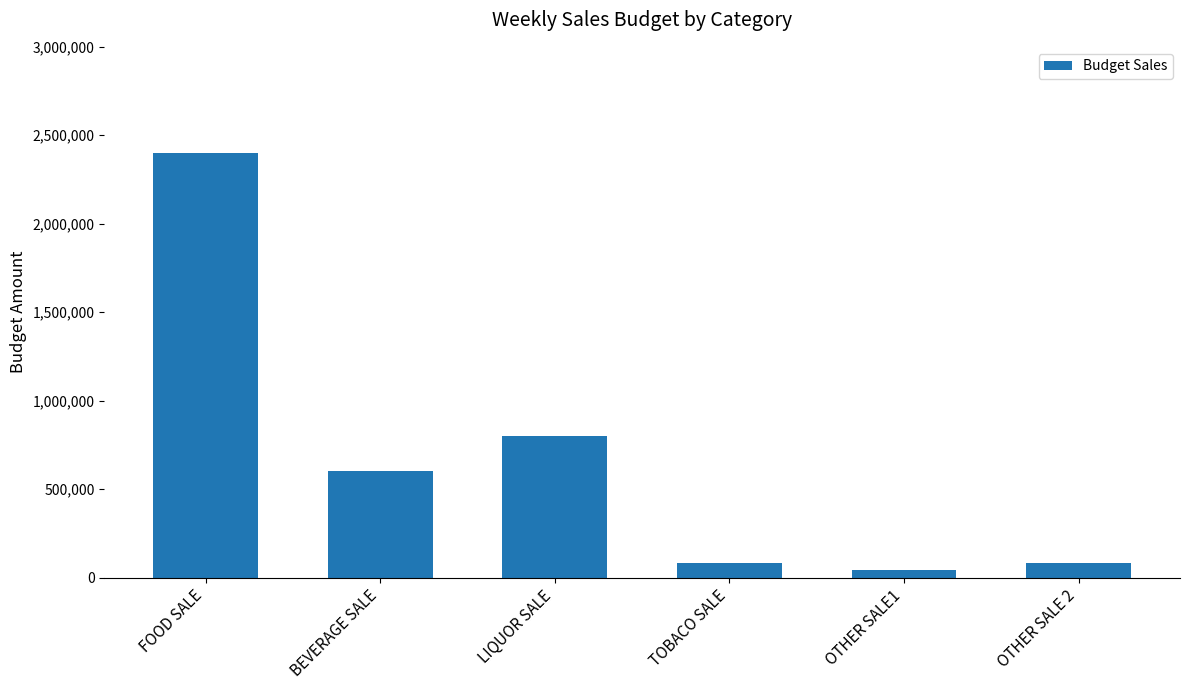

What is the difference between the second highest and second lowest values?

720000